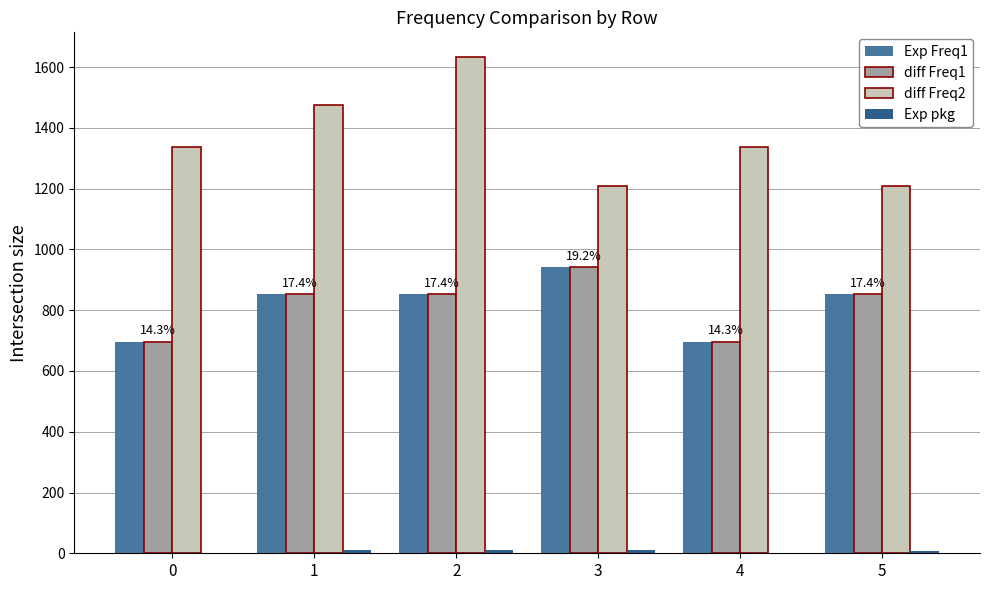

Is it true that diff Freq1 equals 941 at 3?

True